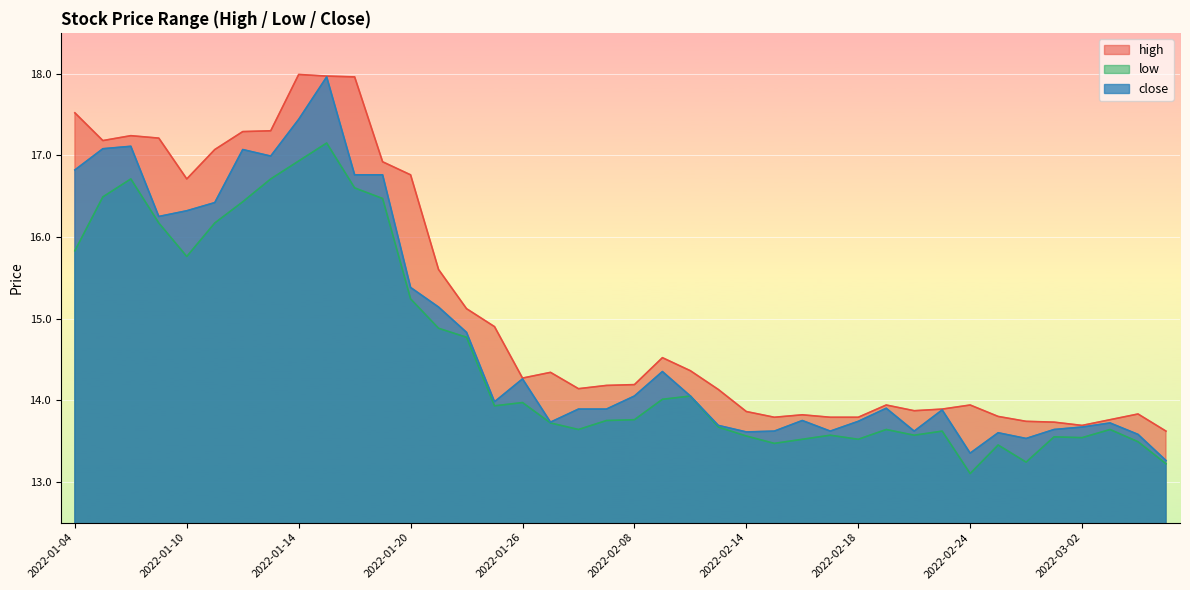

What is the sum of all low values?

582.5